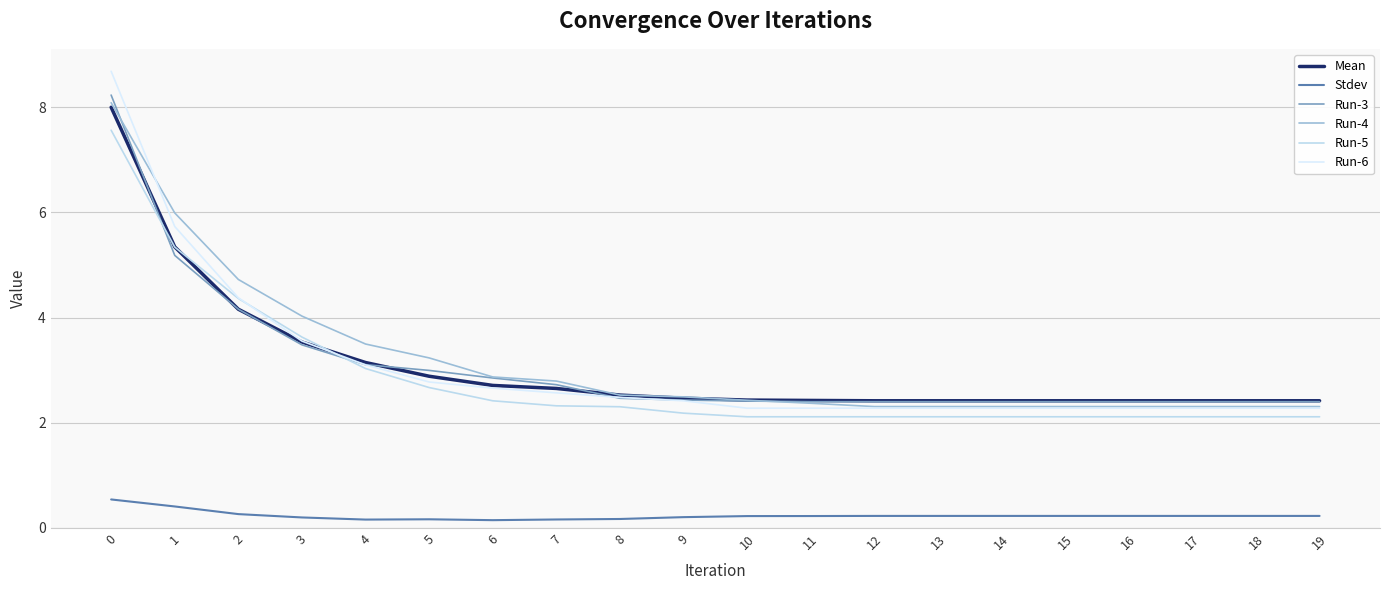

Is the value of Run-3 at 5 greater than the value of Run-5 at 3?

No